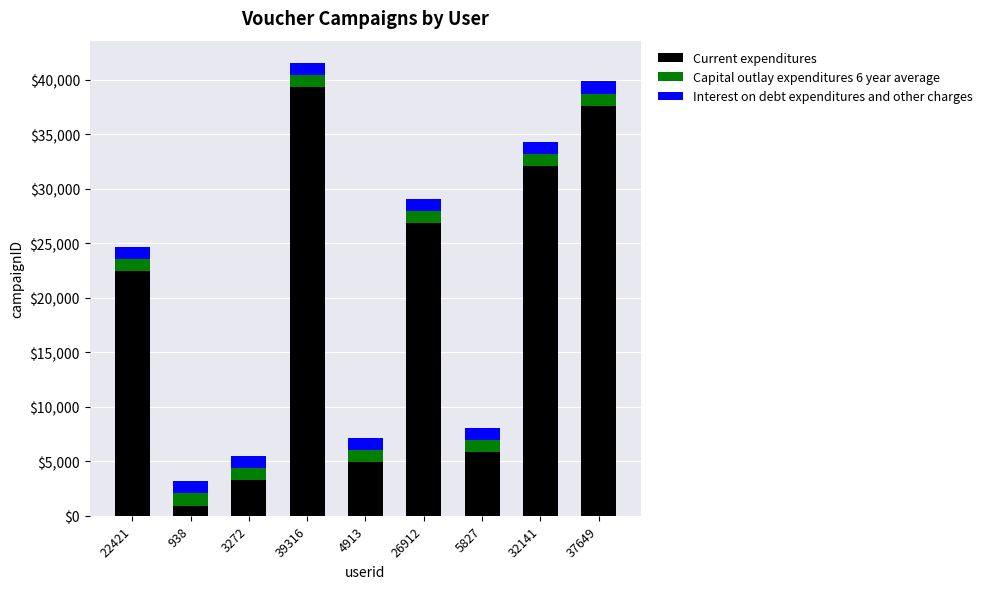

True or false: Current expenditures has a value of 22421 at 22421.

True